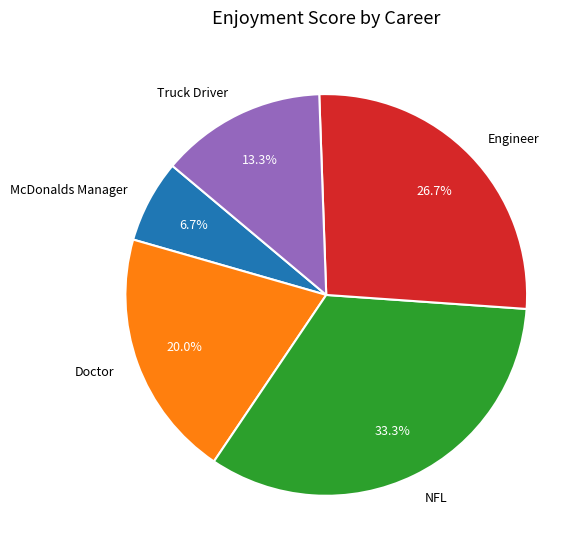

To the nearest percent, what portion does NFL represent?

33%